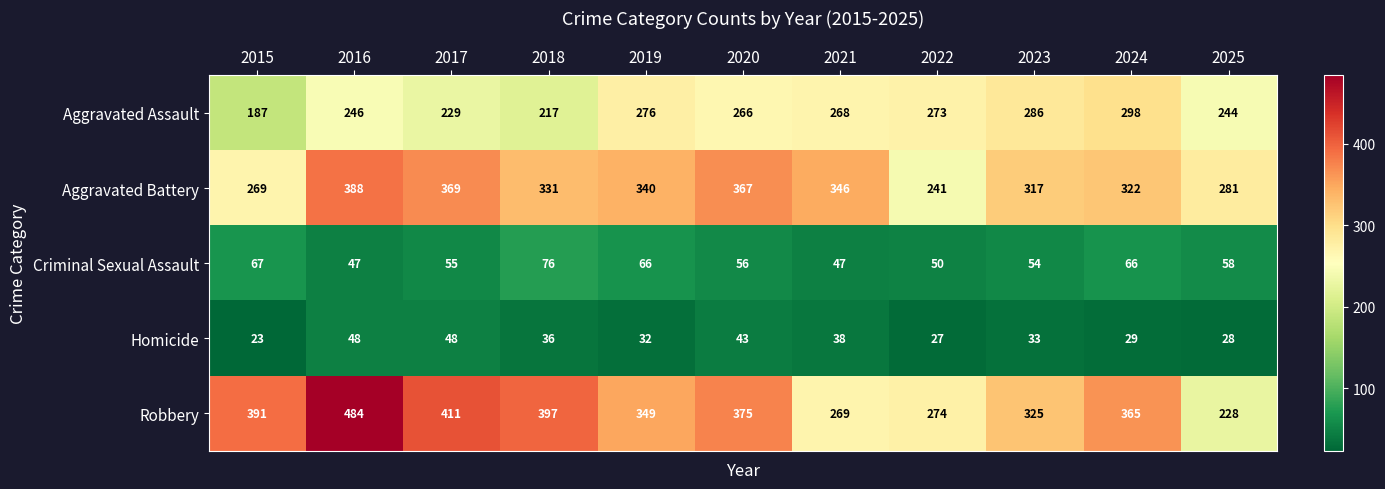

At which category does the chart reach its minimum across all series?

2015